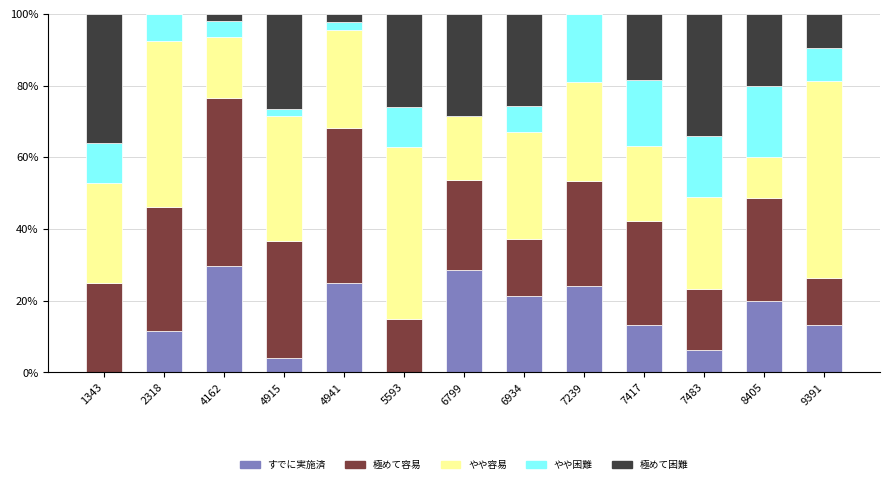

The すでに実施済 series shows 0.0 at 5593. True or false?

True